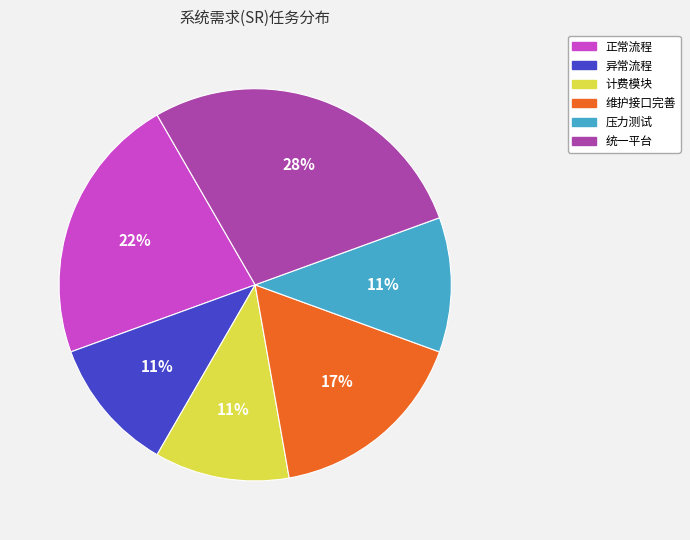

How many segments does this pie chart have?

6